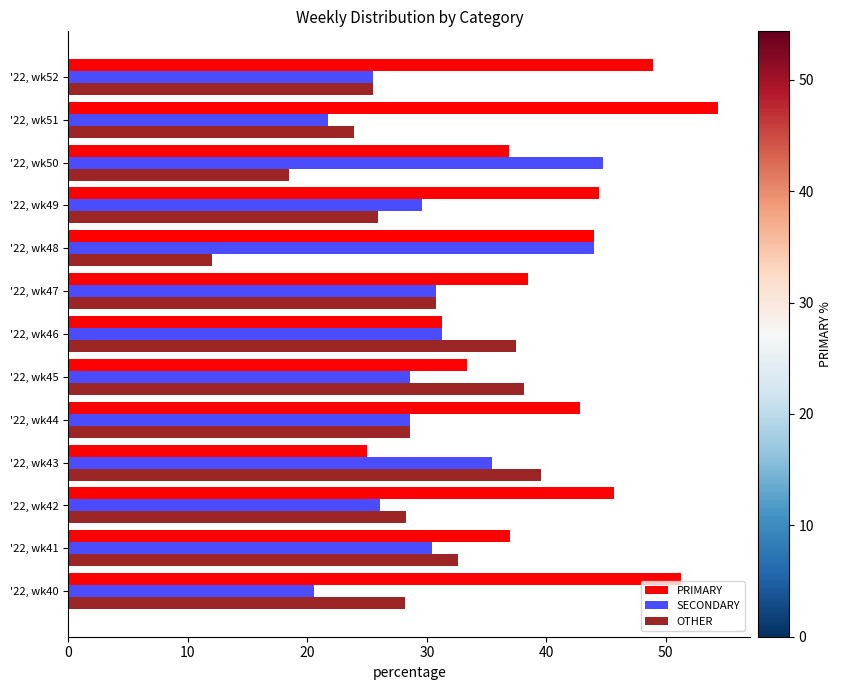

What is the difference between the maximum and second lowest values in the PRIMARY series?

23.1